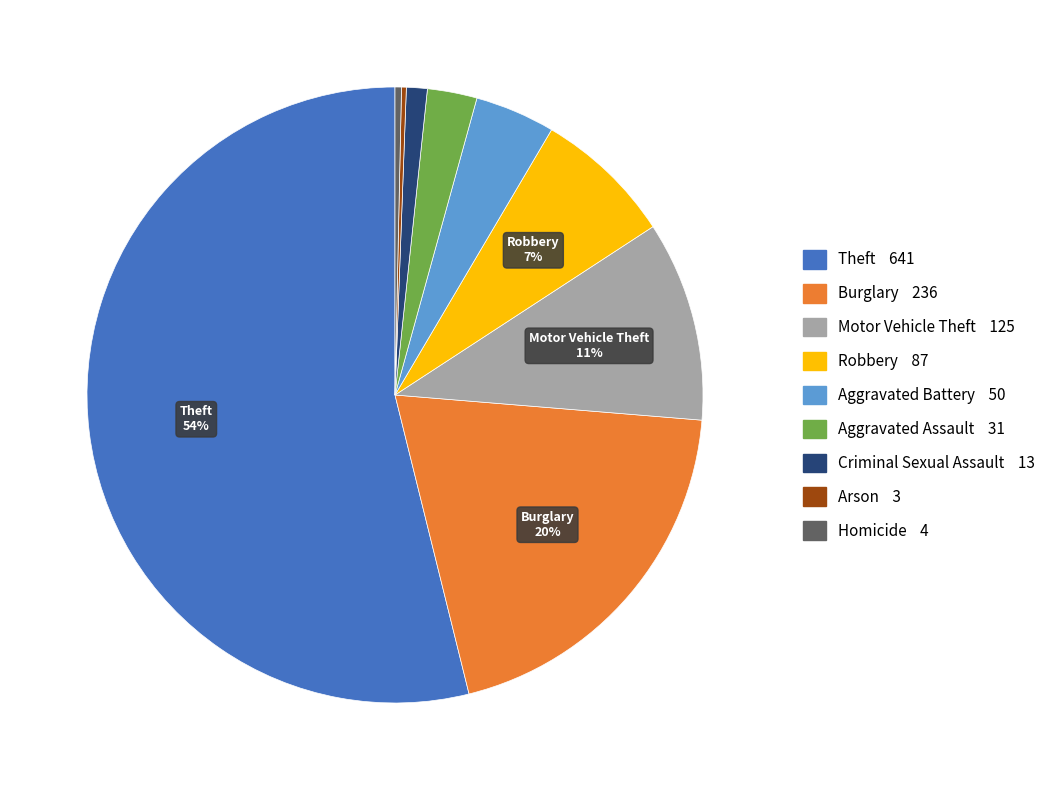

Between Aggravated Battery and Criminal Sexual Assault, which is larger?

Aggravated Battery